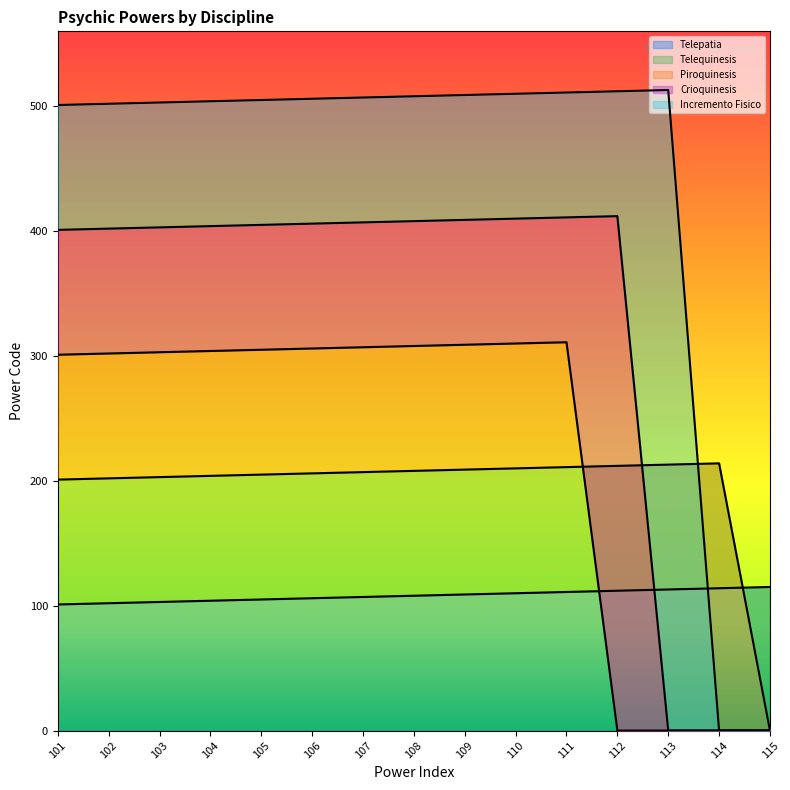

Rank the series at 113 from lowest to highest value.

Piroquinesis, Crioquinesis, Telepatia, Telequinesis, Incremento Fisico